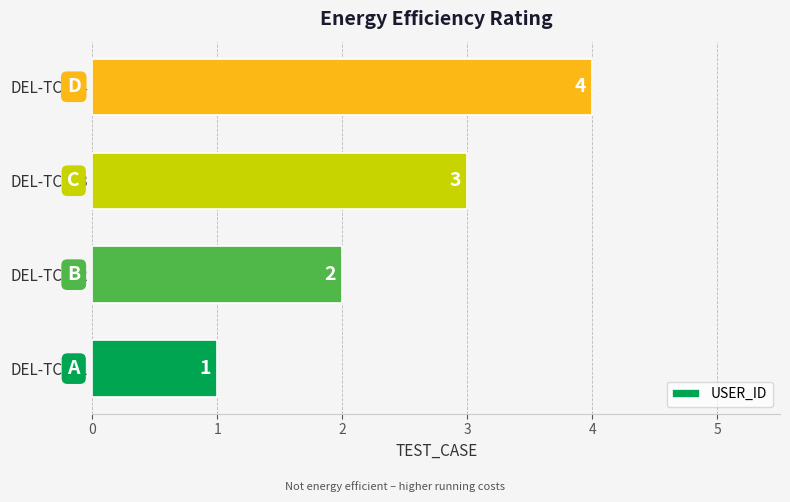

The chart shows a value of 1 at DEL-TC001. True or false?

True